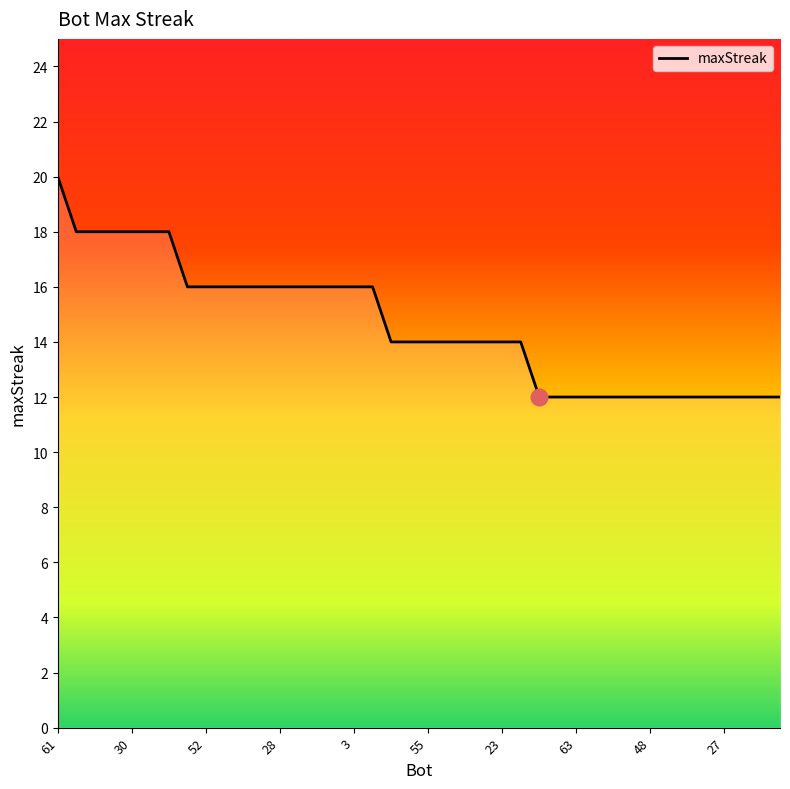

What is the minimum value shown in the chart?

12